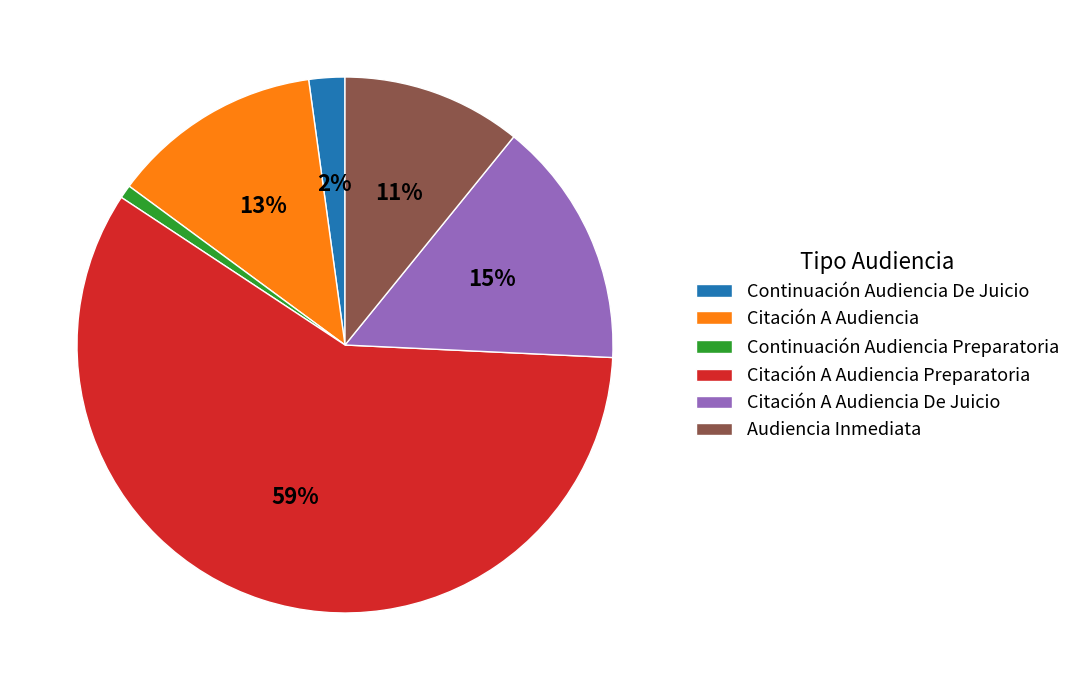

Which category has the biggest portion of the pie?

Citación A Audiencia Preparatoria